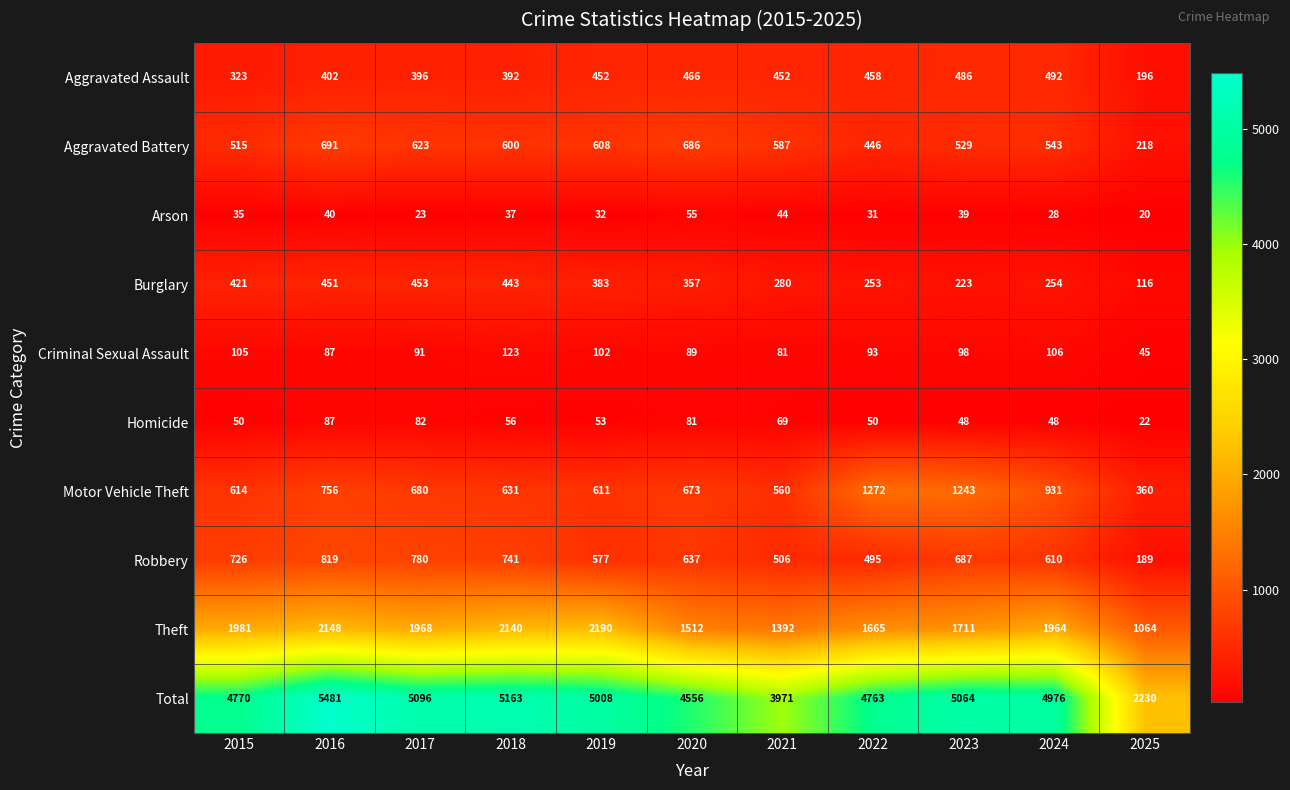

Which series has the largest total across all categories?

Total